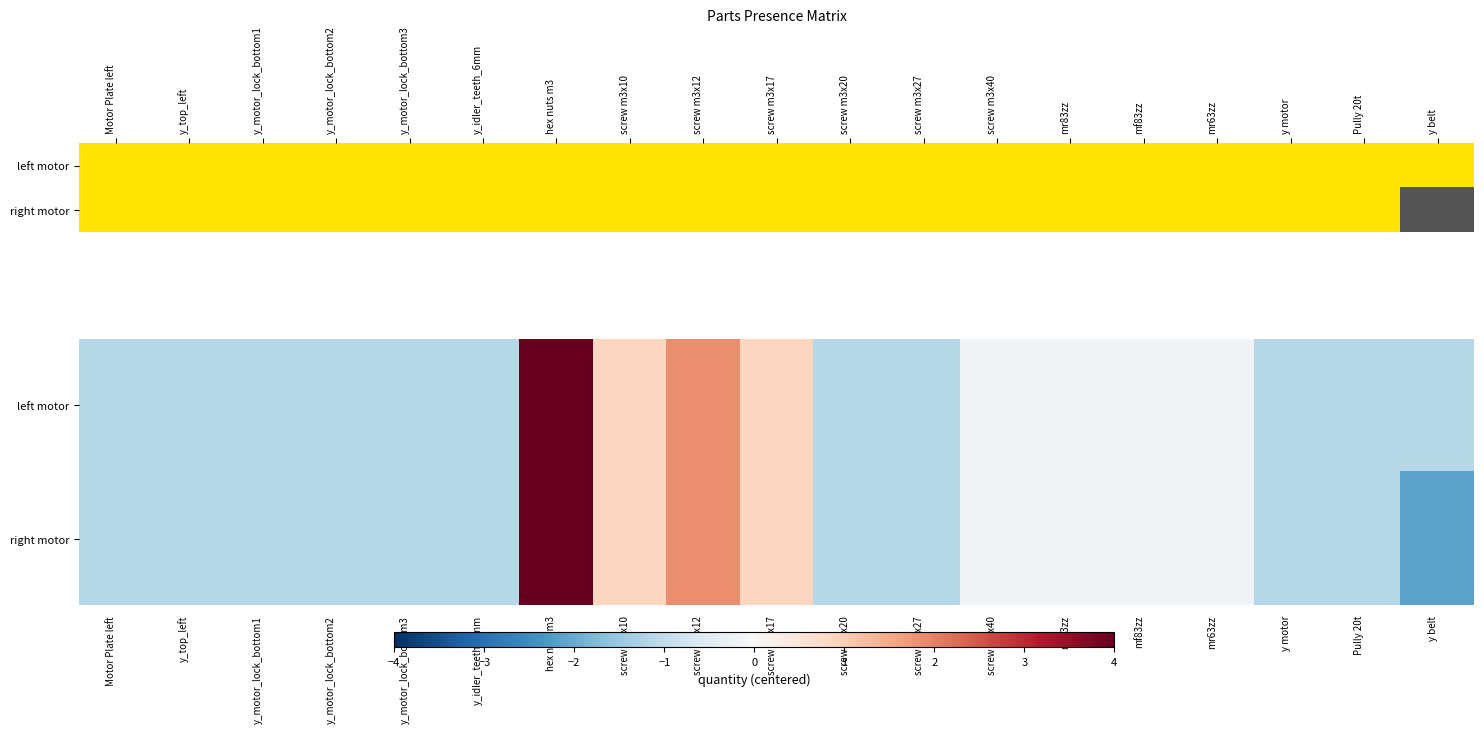

Rank the categories by right motor value from highest to lowest.

hex nuts m3, screw m3x12, screw m3x10, screw m3x17, screw m3x40, mr83zz, mf83zz, mr63zz, Motor Plate left, y_top_left, y_motor_lock_bottom1, y_motor_lock_bottom2, y_motor_lock_bottom3, y_idler_teeth_6mm, screw m3x20, screw m3x27, y motor, Pully 20t, y belt